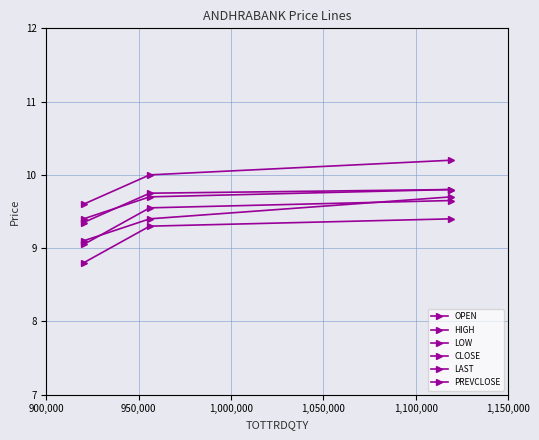

How many data points does each series have?

3